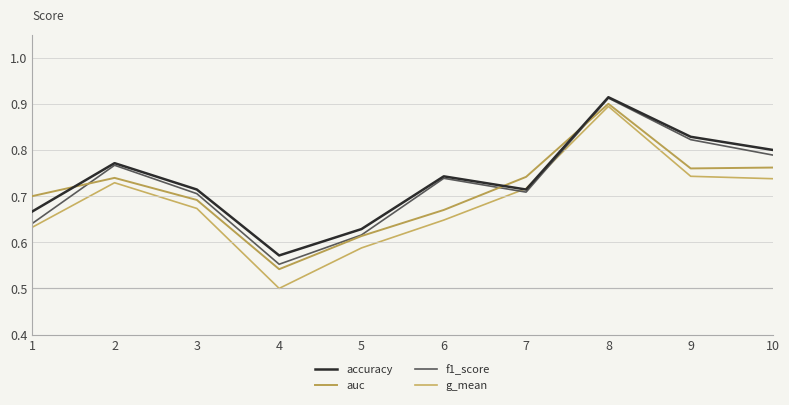

What is the sum of the f1_score values at 6 and 4?

1.3